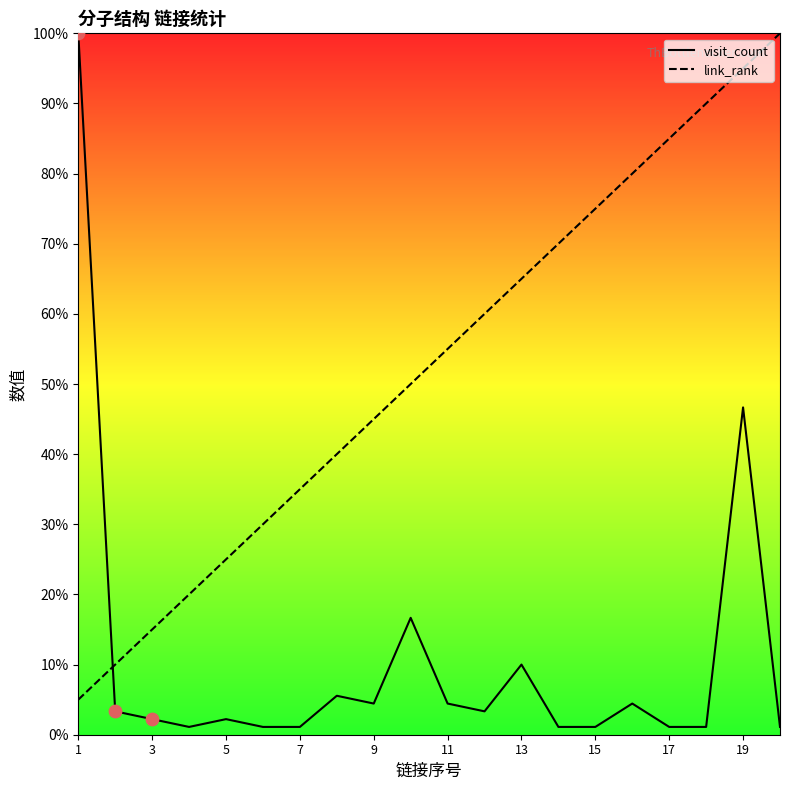

Which series has the largest Y range (max minus min)?

visit_count